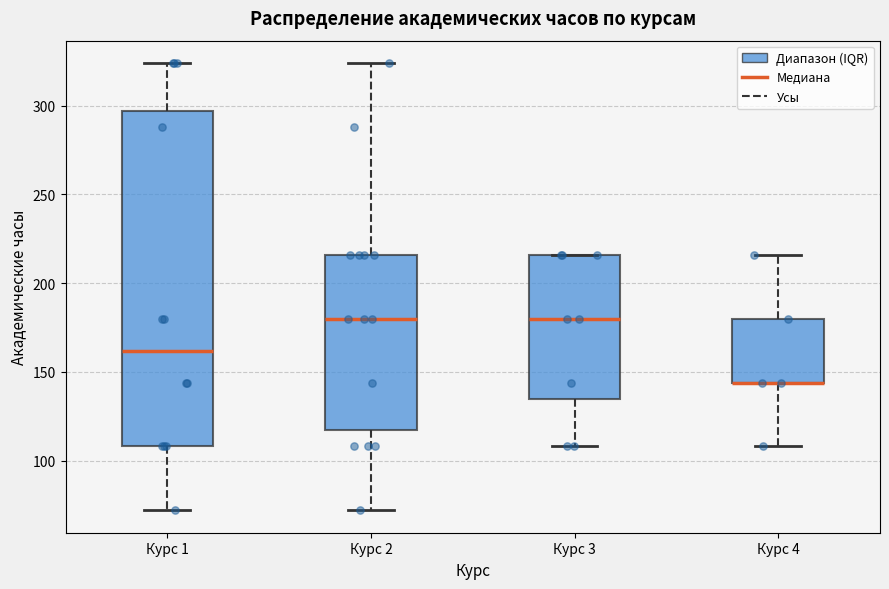

Comparing the boxes themselves (not the whiskers), which one is the tallest?

Курс 1